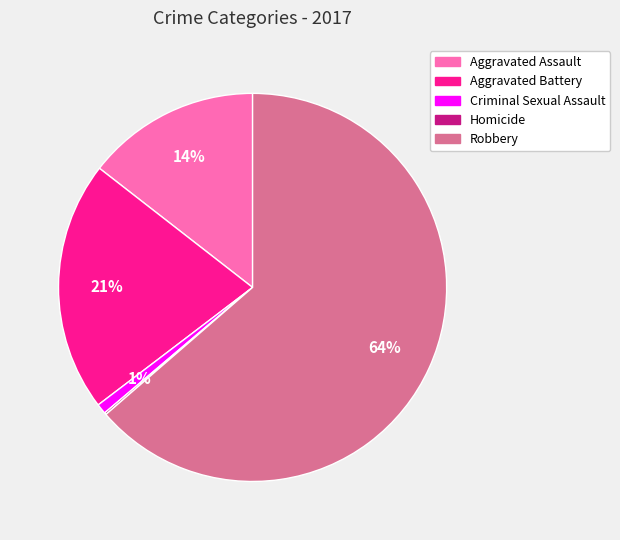

Between Aggravated Battery and Aggravated Assault, which is larger?

Aggravated Battery